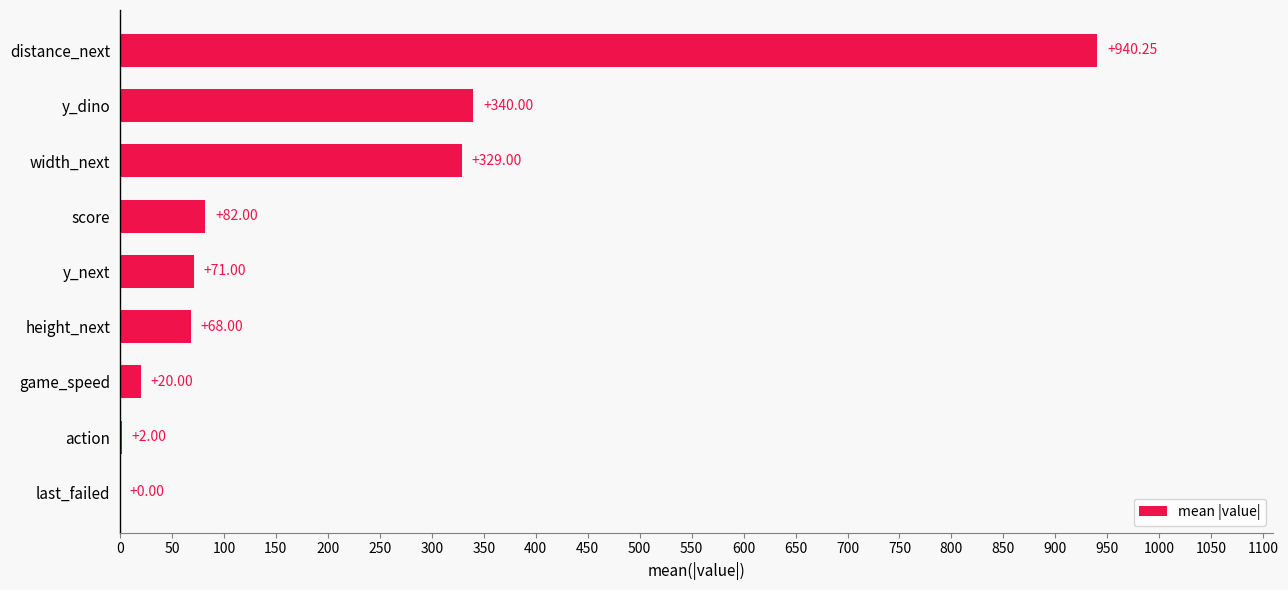

Are the bars horizontal?

Yes